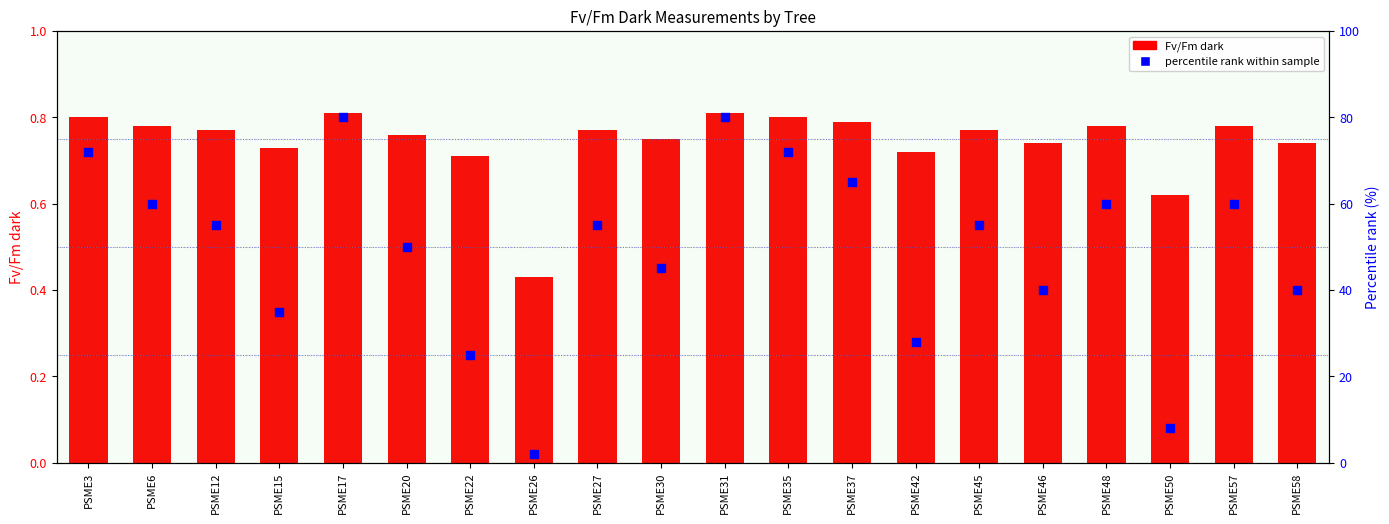

Is the value of Fv/Fm dark at PSME48 greater than the value of percentile rank within sample at PSME30?

No